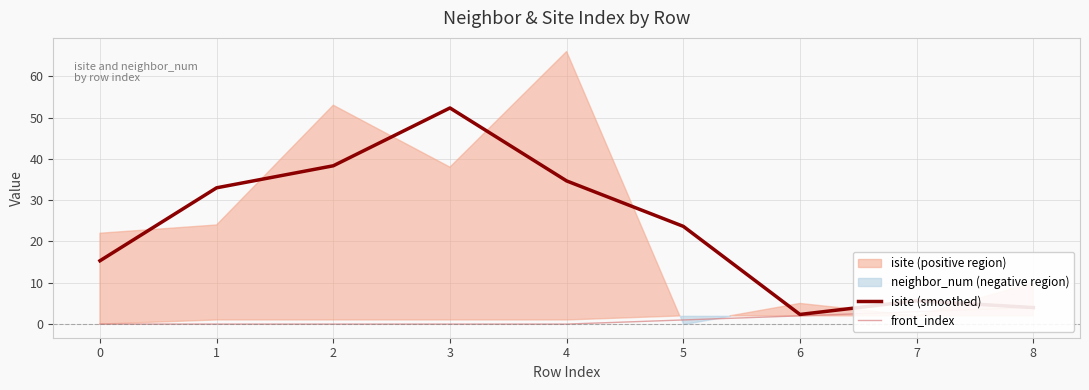

At which category does the chart reach its peak across all series?

3